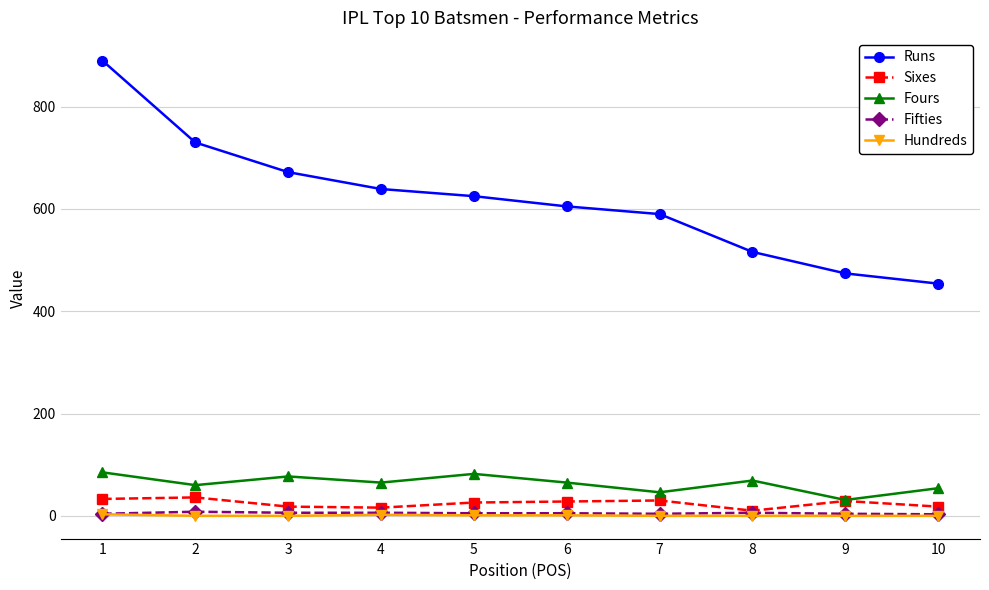

How many series are shown in this chart?

5